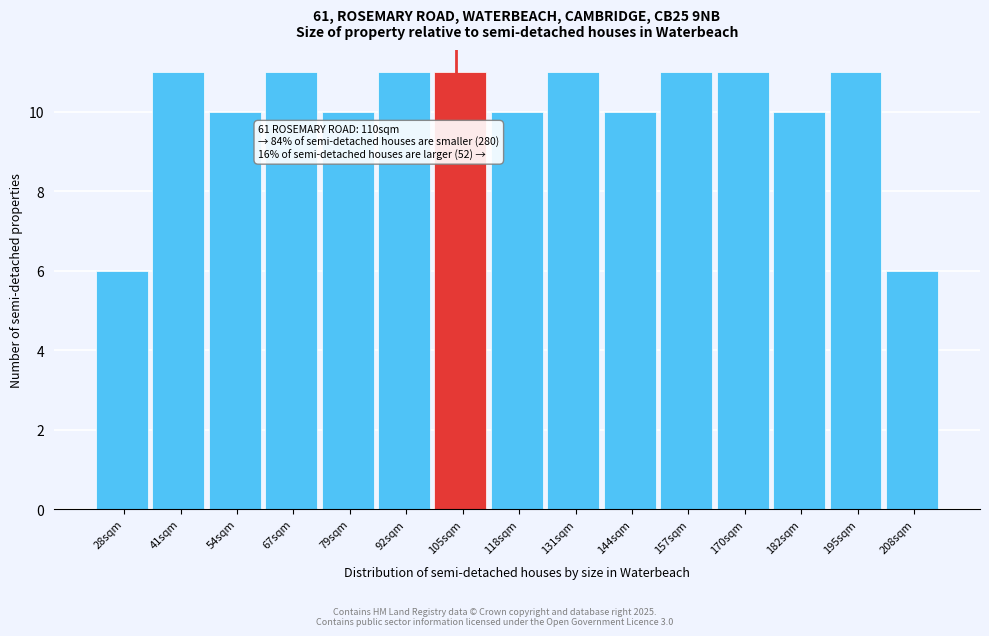

Reading left to right, list all the values displayed in this chart.

28sqm=6	41sqm=11	54sqm=10	67sqm=11	79sqm=10	92sqm=11	105sqm=11	118sqm=10	131sqm=11	144sqm=10	157sqm=11	170sqm=11	182sqm=10	195sqm=11	208sqm=6